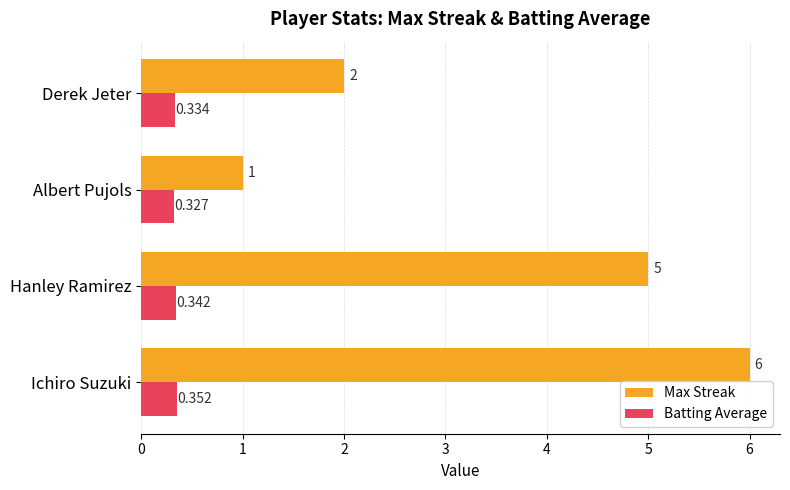

Rank the series by their maximum value, from lowest to highest.

Batting Average, Max Streak